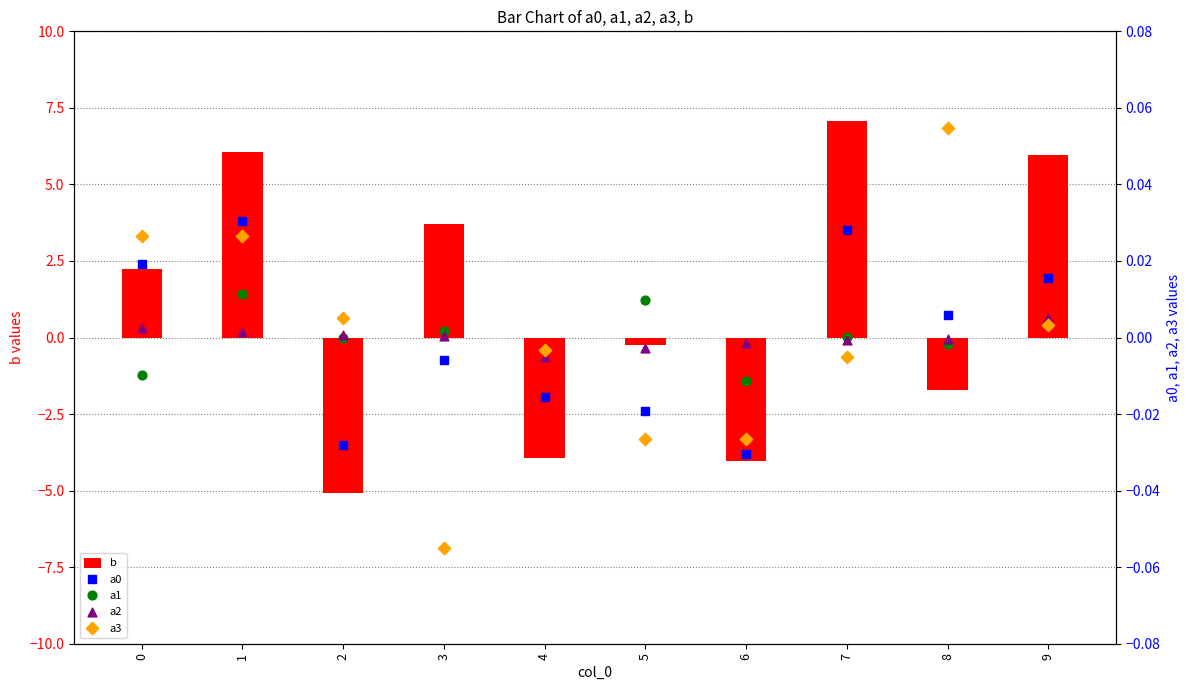

Which series has the largest total across all categories?

b